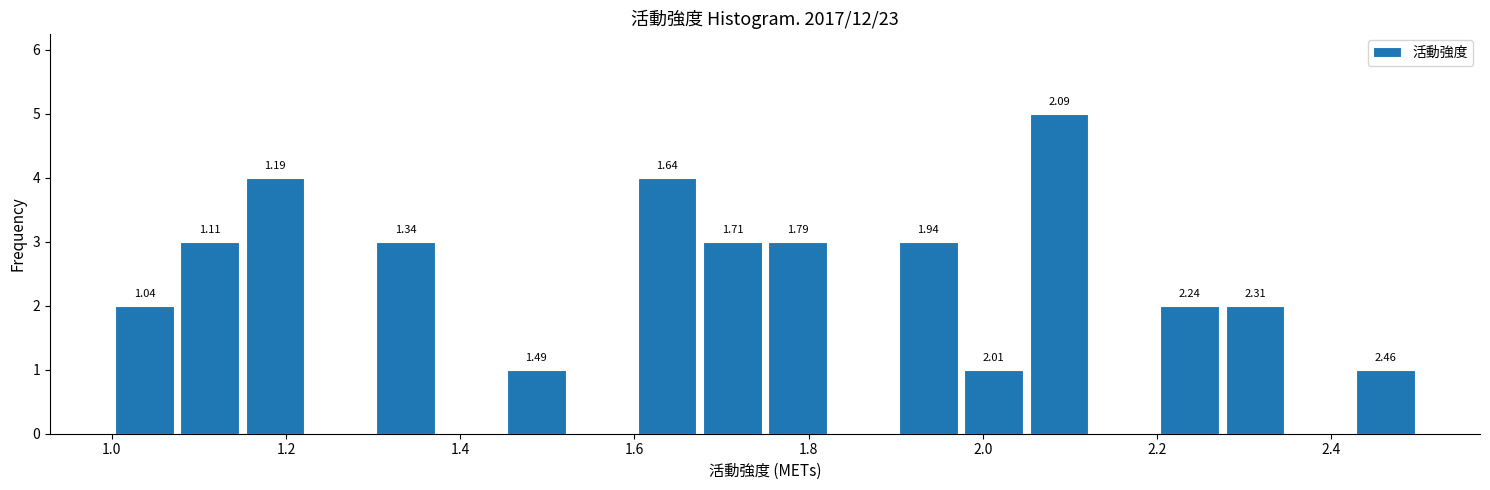

Around what value on the x-axis is the tallest bar? Give the approximate position of its centre, as read against the axis.

2.08